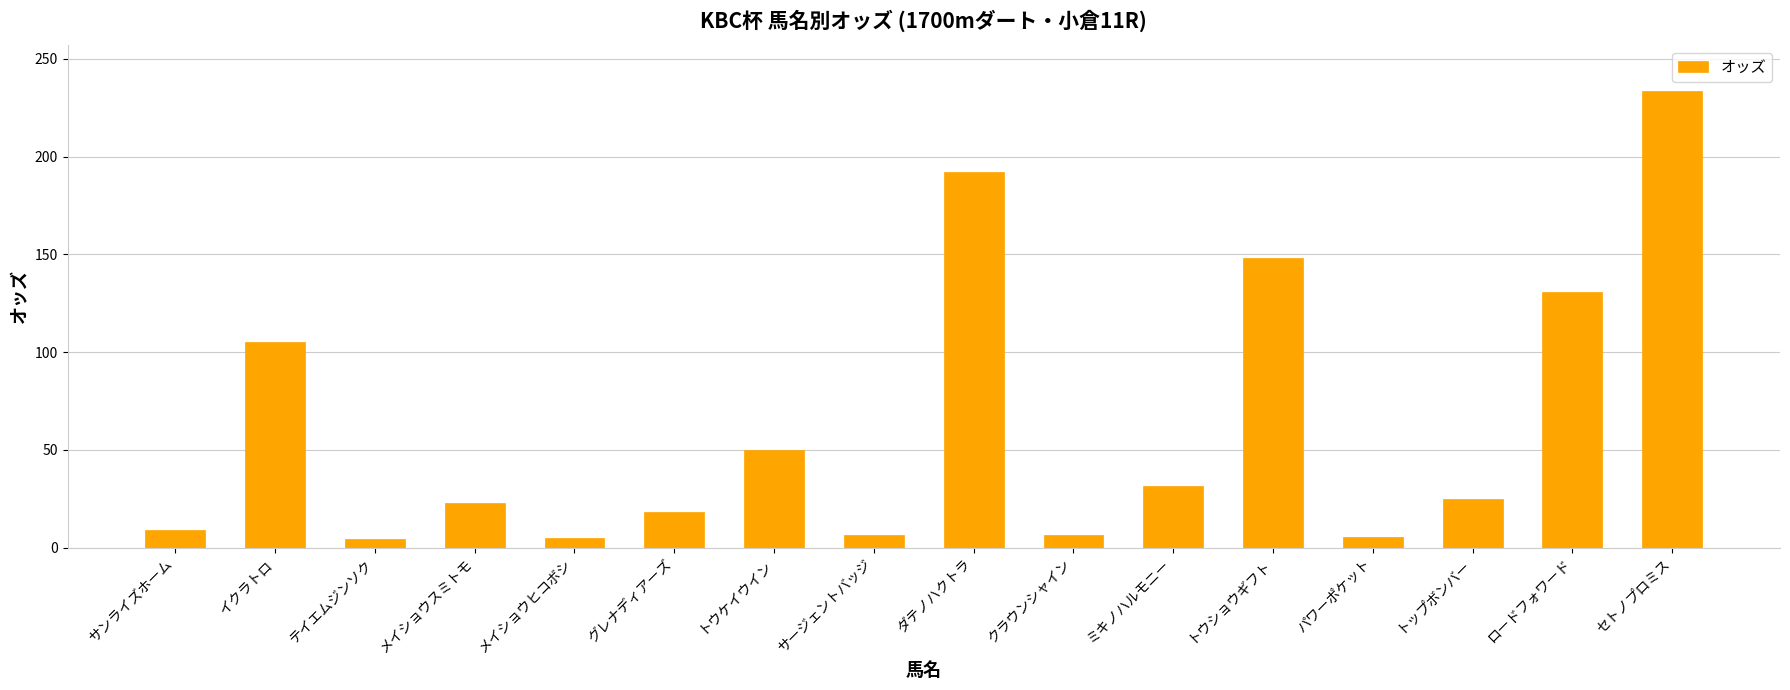

The chart shows a value of 130.8 at ロードフォワード. True or false?

True